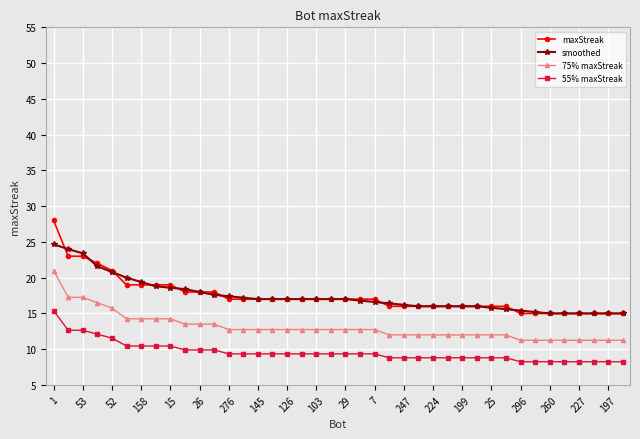

What are all the series names shown in the legend?

maxStreak, smoothed, 75% maxStreak, 55% maxStreak